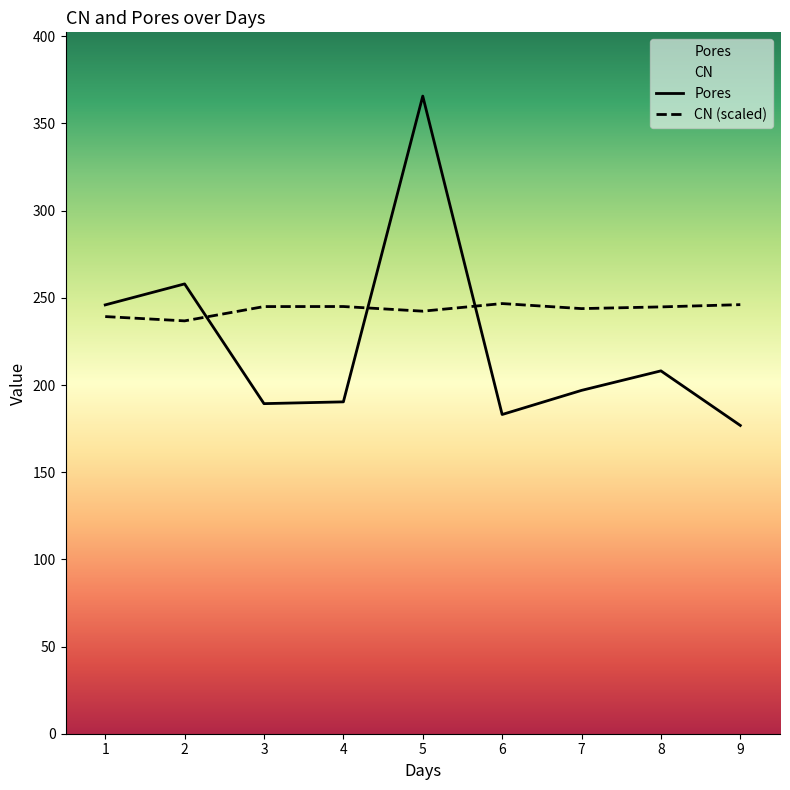

At which category does CN reach its first local valley?

2